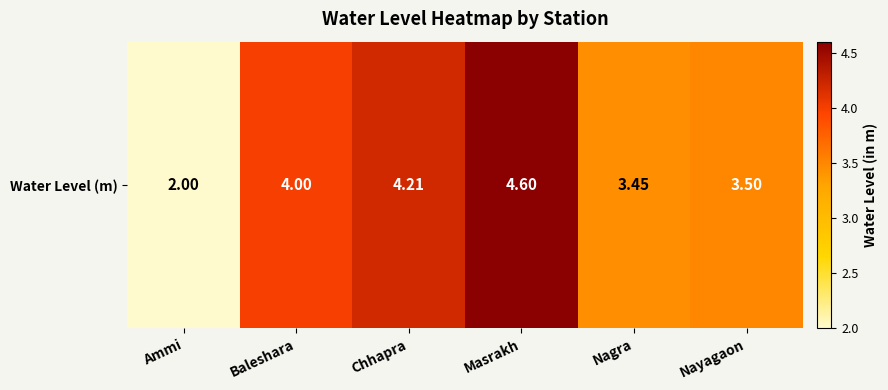

What is the change in value from Chhapra to Masrakh?

+0.4